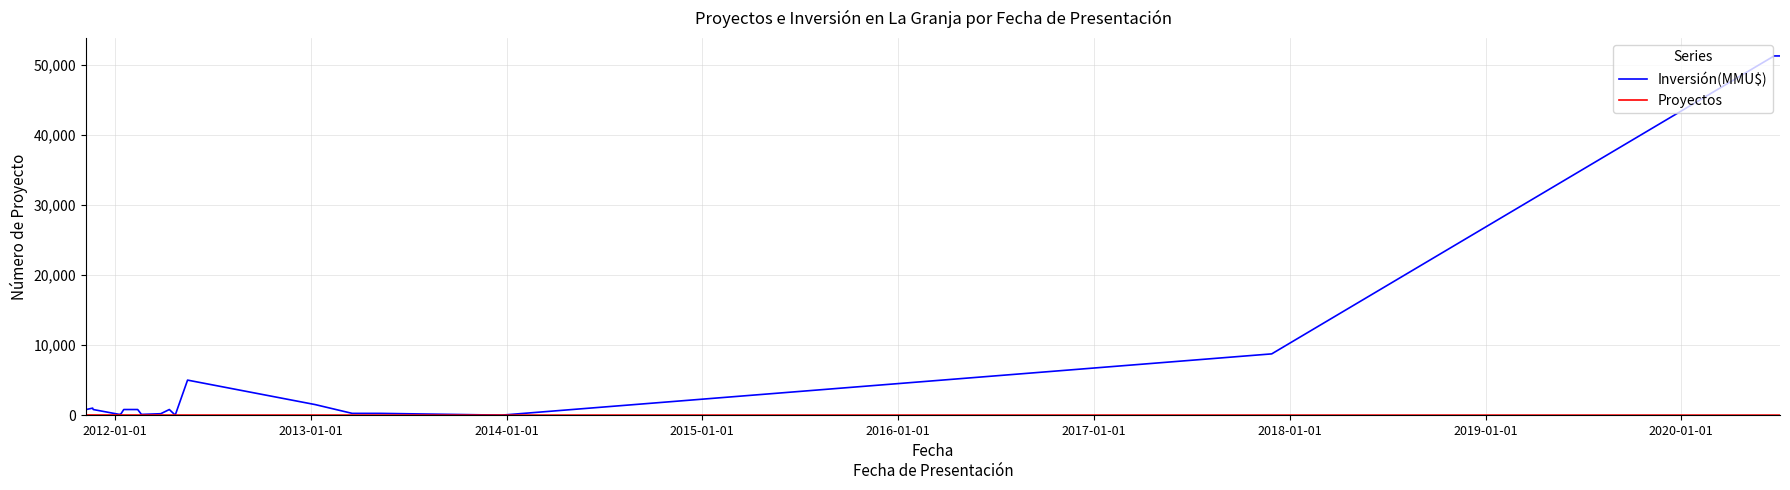

Which series has the largest total across all categories?

Inversión(MMU$)